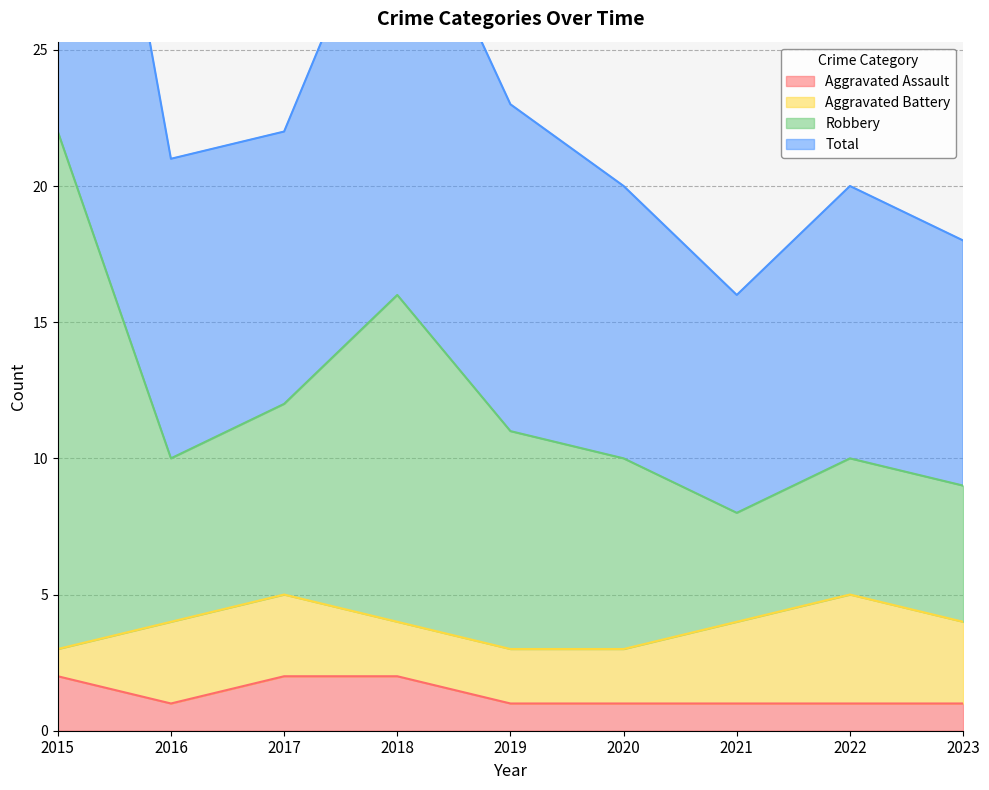

Does the chart display data point markers on the line(s)?

No